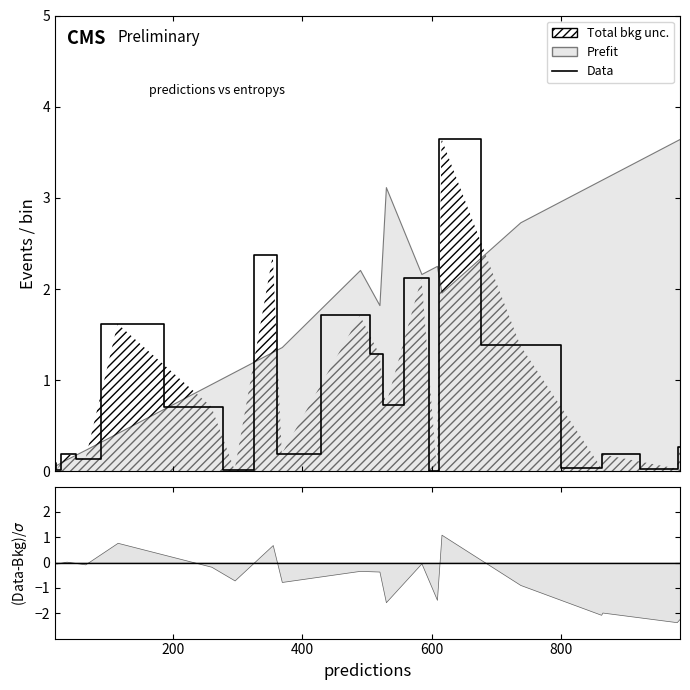

What is the value of the 8th point from the left?

2.4